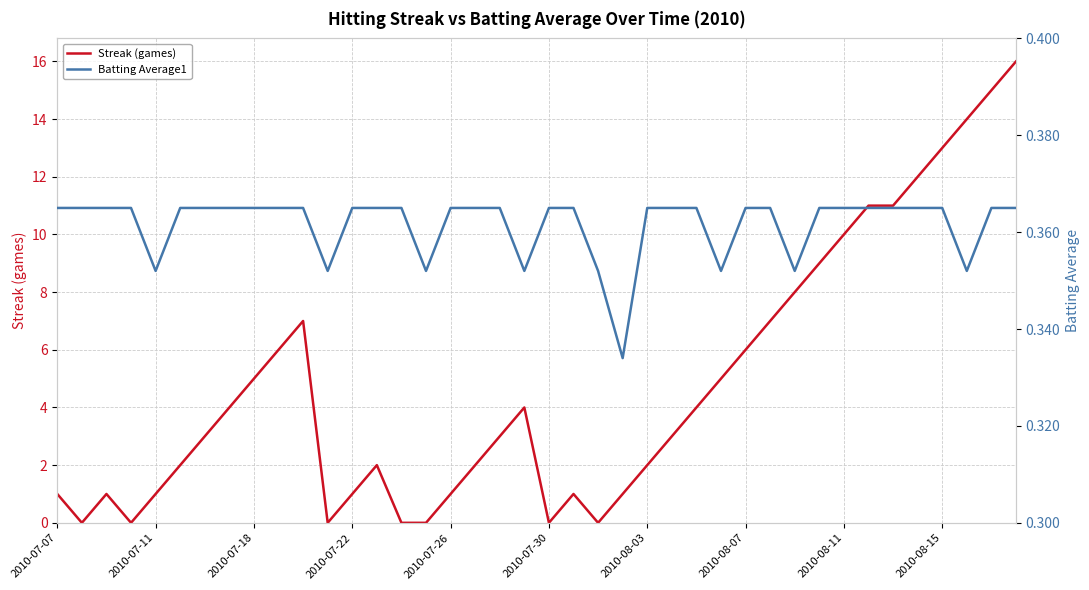

The Batting Average1 series shows 0.6 at 21. True or false?

False